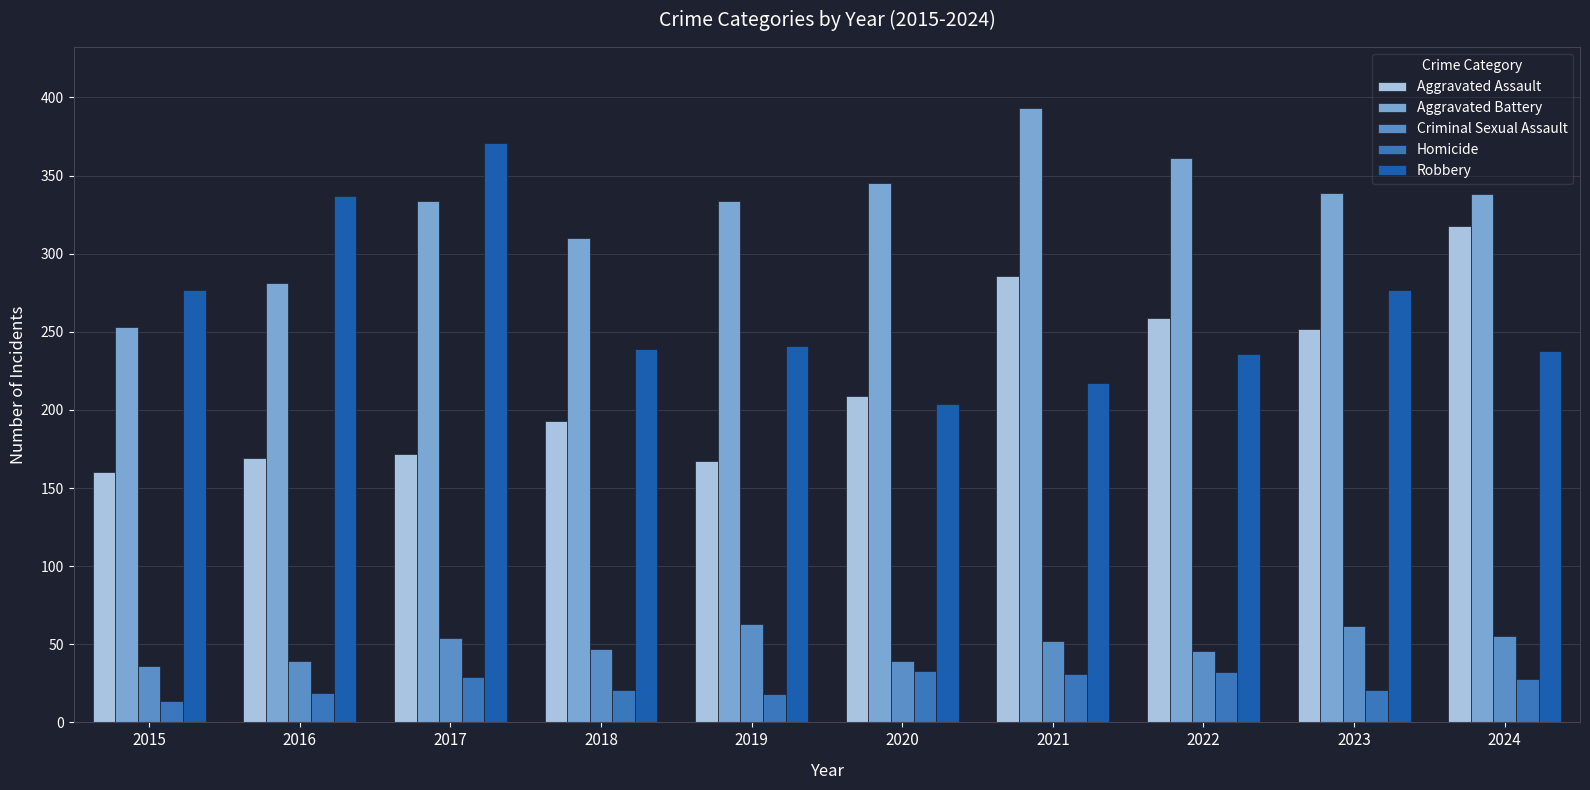

What is the sum of all Criminal Sexual Assault values?

493